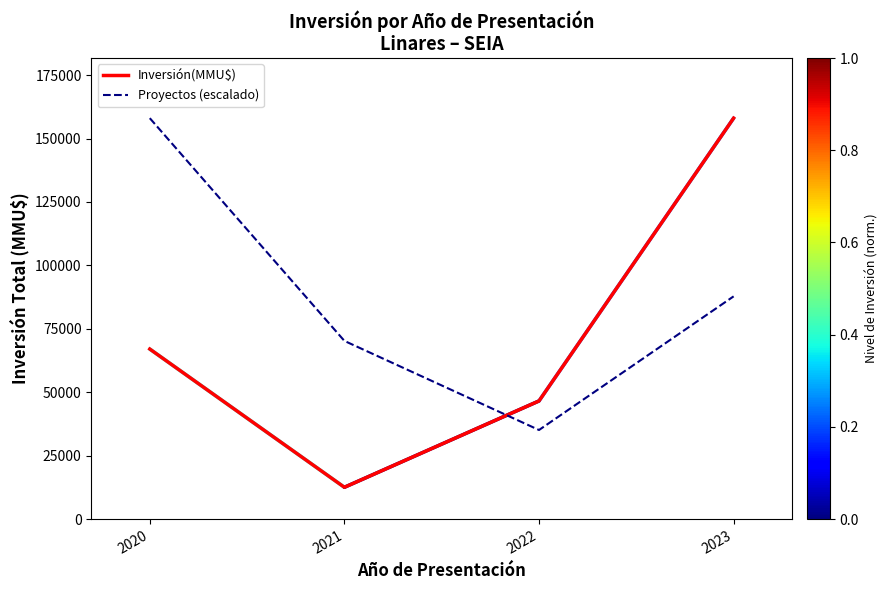

How many Inversión(MMU$) values are between 46571 and 158032?

3